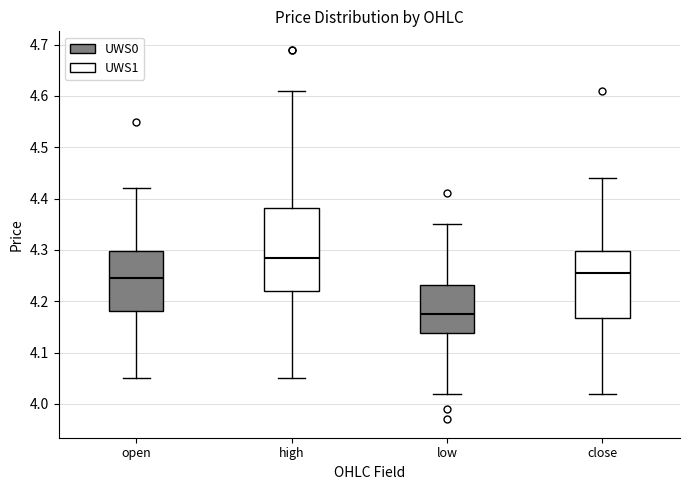

Which box has the lowest median line?

low